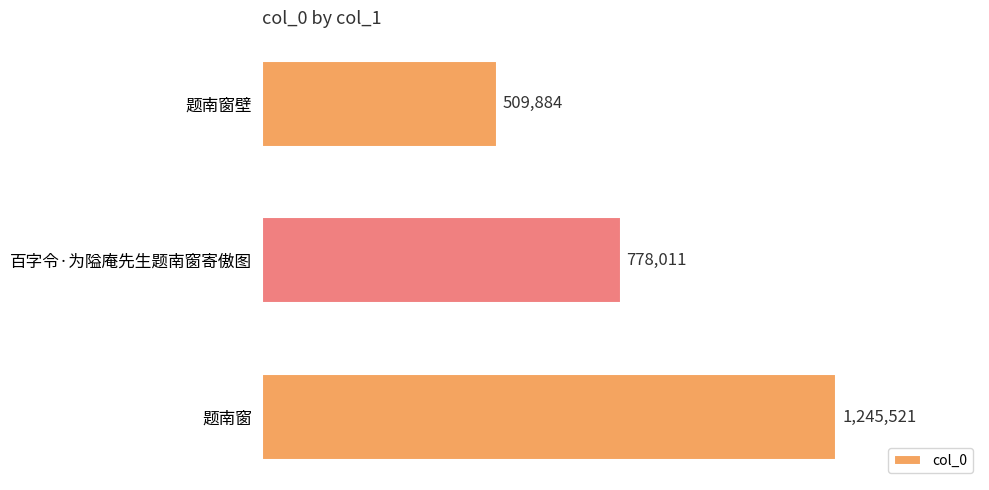

Rank the categories by value from highest to lowest.

题南窗, 百字令·为隘庵先生题南窗寄傲图, 题南窗壁